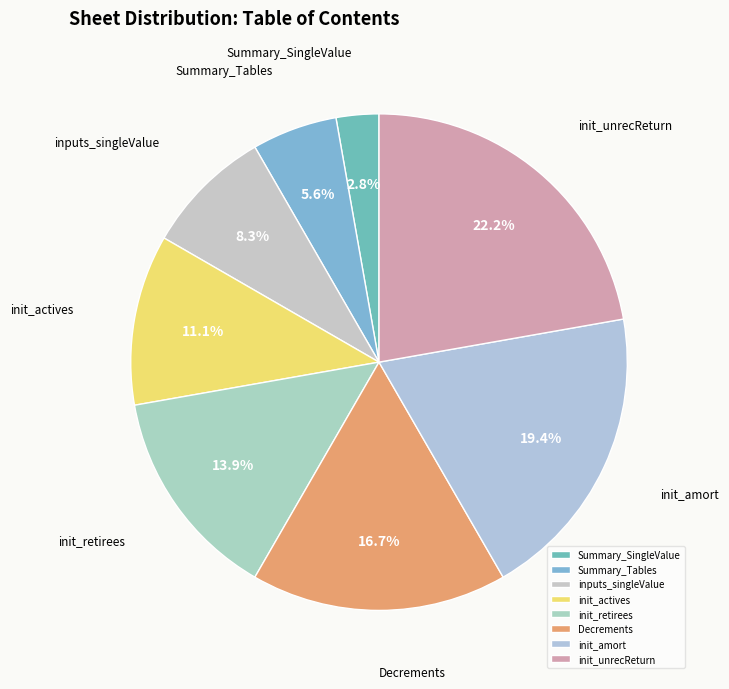

The Summary_Tables slice represents 1% of the pie. True or false?

False